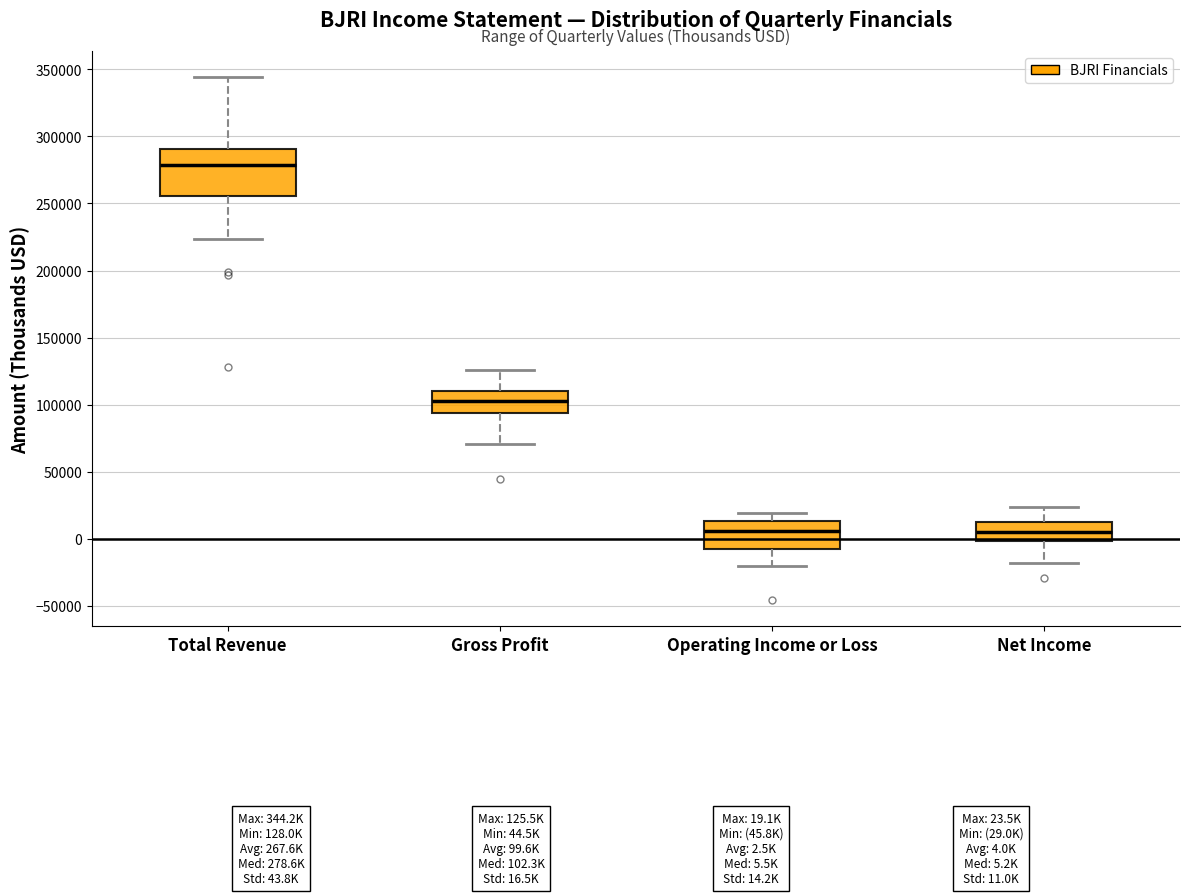

Comparing the boxes themselves (not the whiskers), which one is the tallest?

Total Revenue